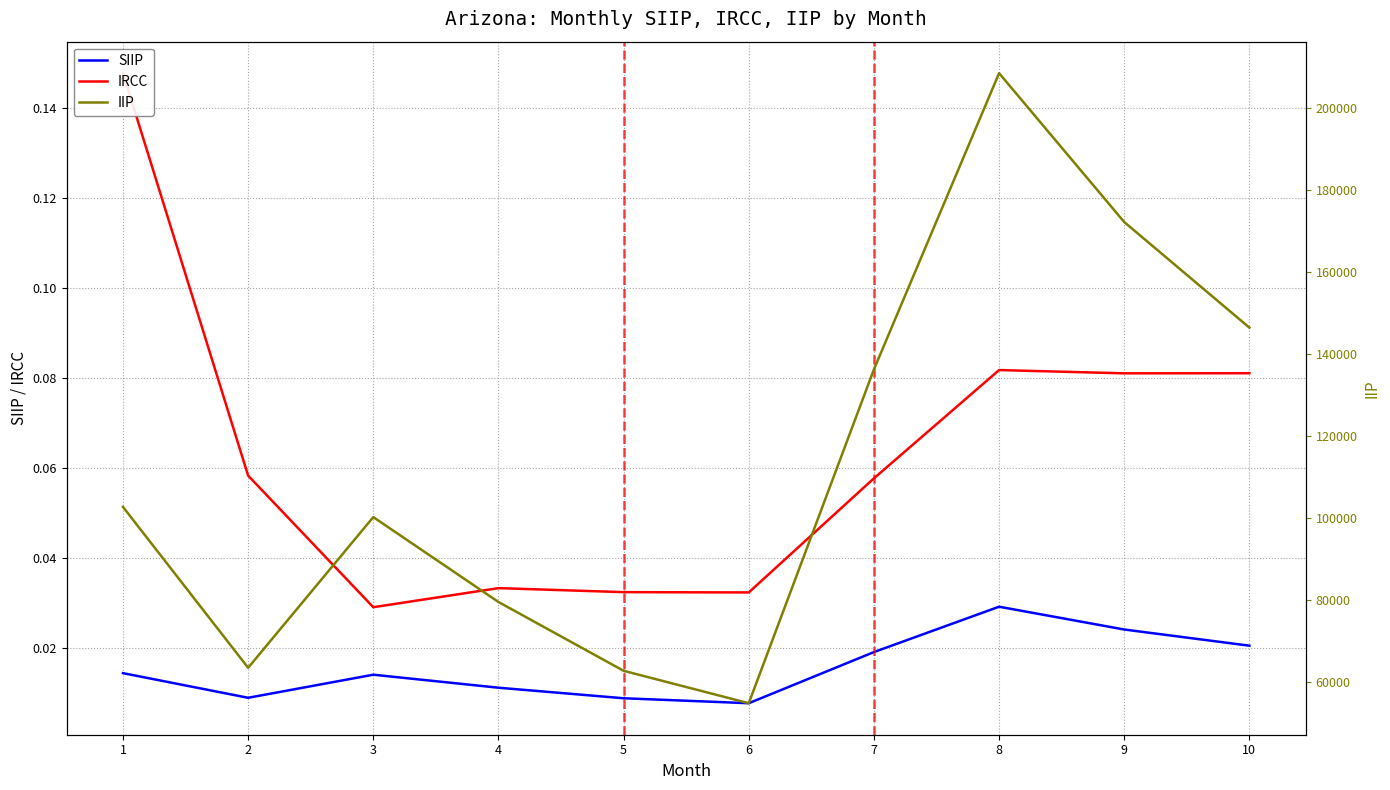

True or false: IRCC and IIP intersect in this chart.

False